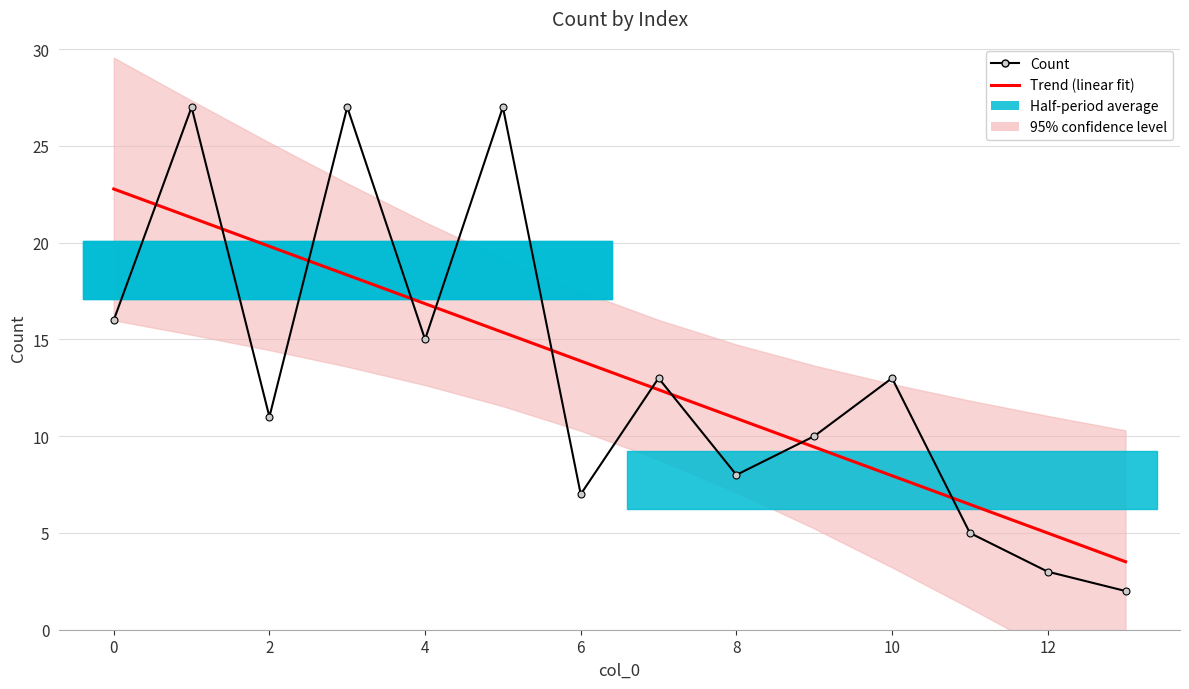

How many intersections are there between Trend (linear fit) and Count?

10